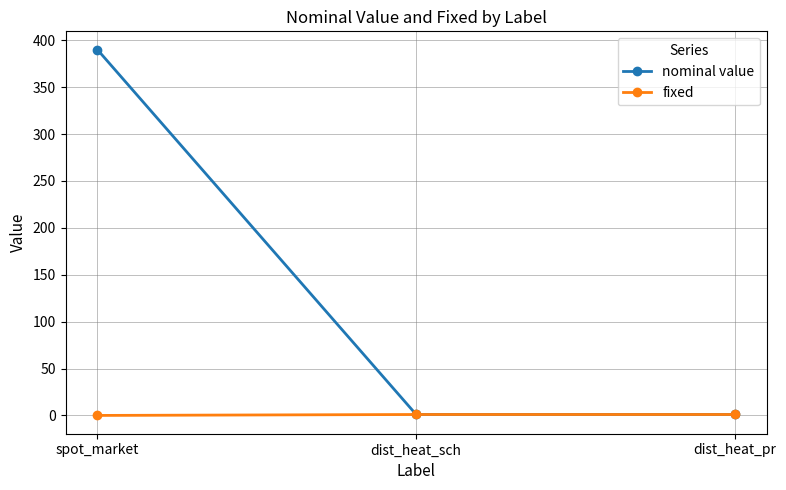

Is the value of nominal value at spot_market greater than the value of fixed at dist_heat_sch?

Yes